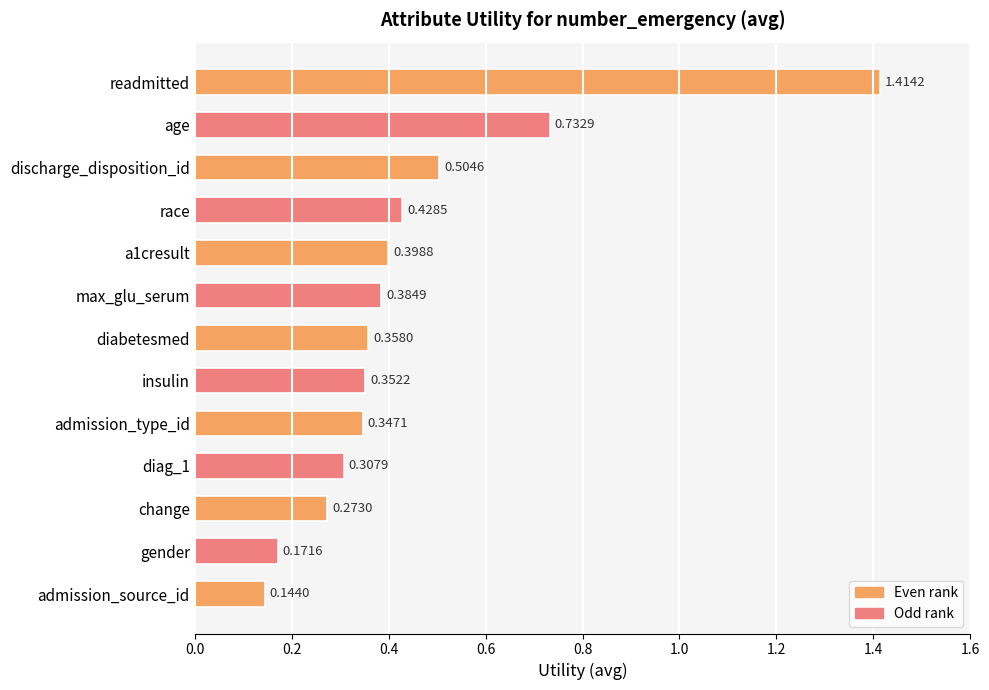

Which category has the lowest value across all series?

admission_source_id